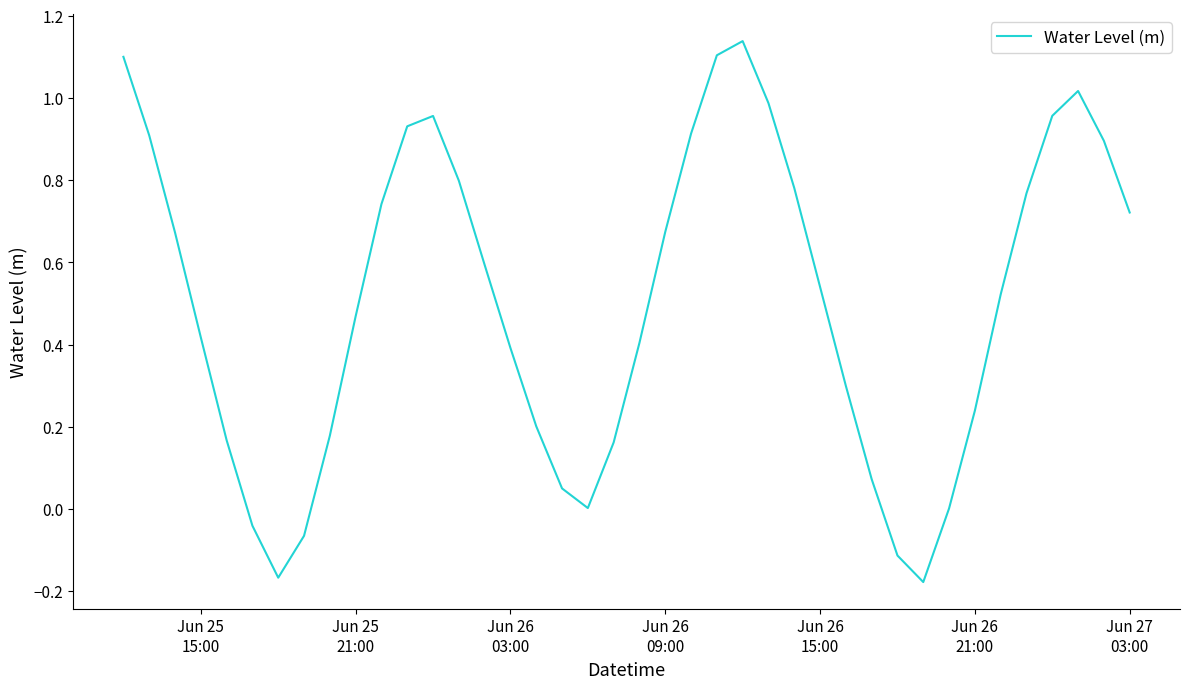

What is the difference between the maximum and minimum values?

1.3